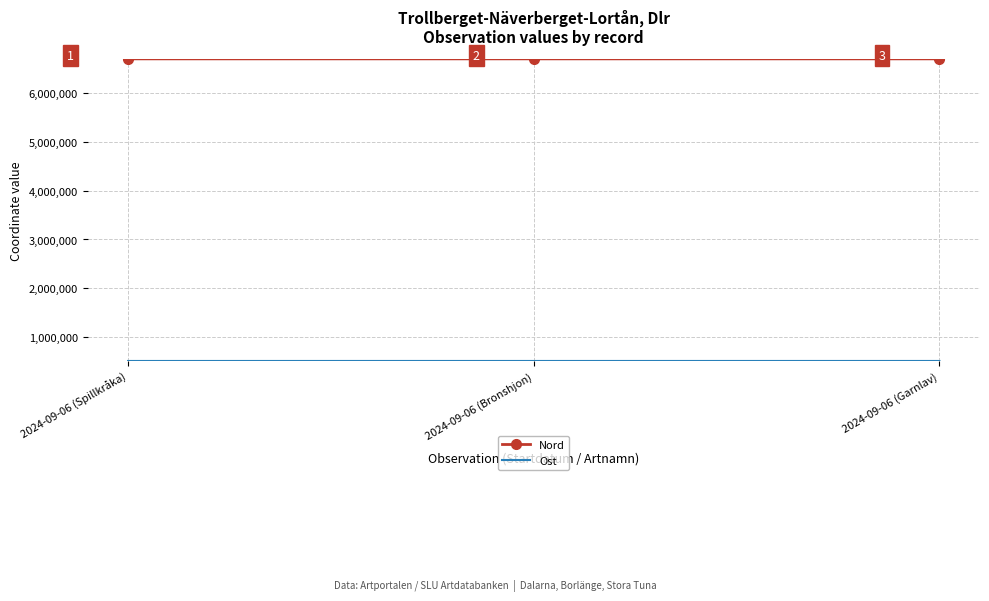

Is it true that Nord equals 6700712 at 2024-09-06 (Spillkråka)?

True